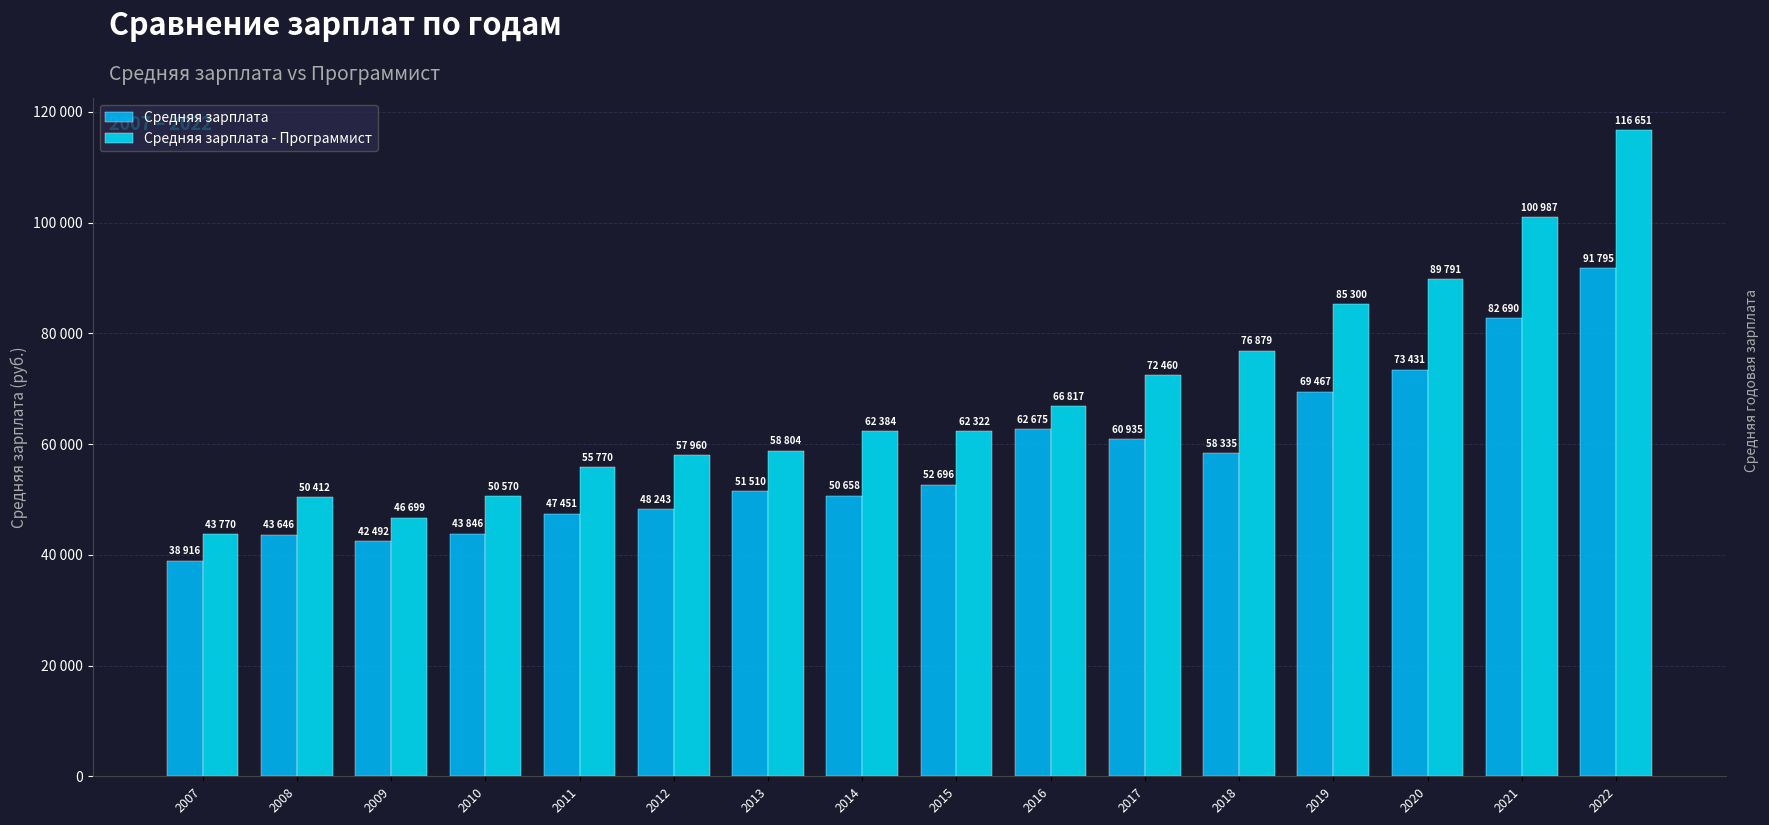

What is the value of the Средняя зарплата - Программист bar at the 3rd from the left?

46699